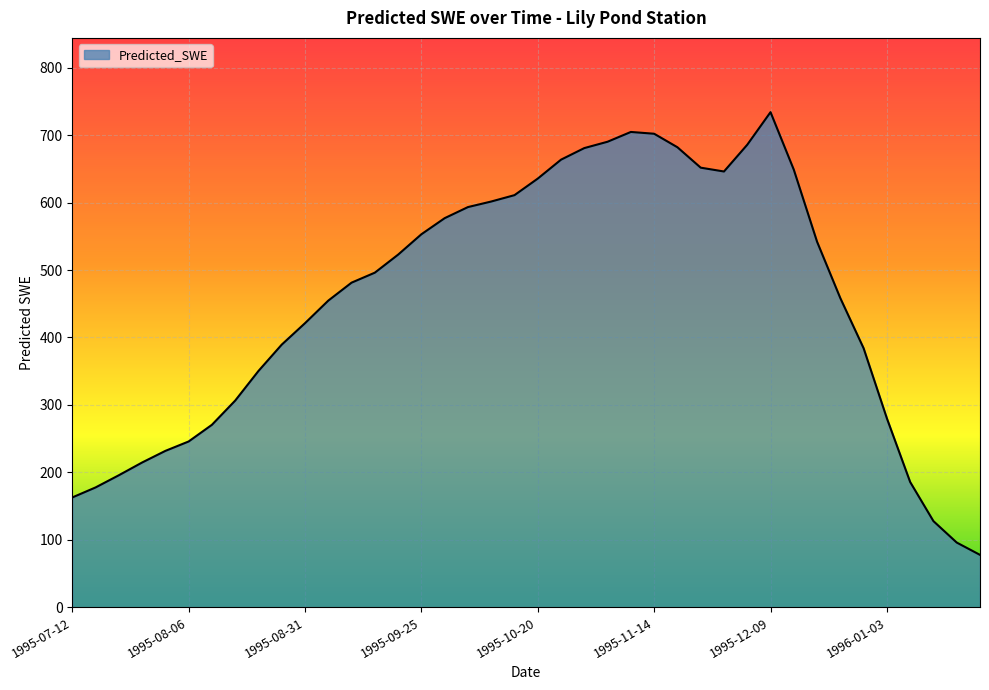

What is the minimum value shown in the chart?

77.6